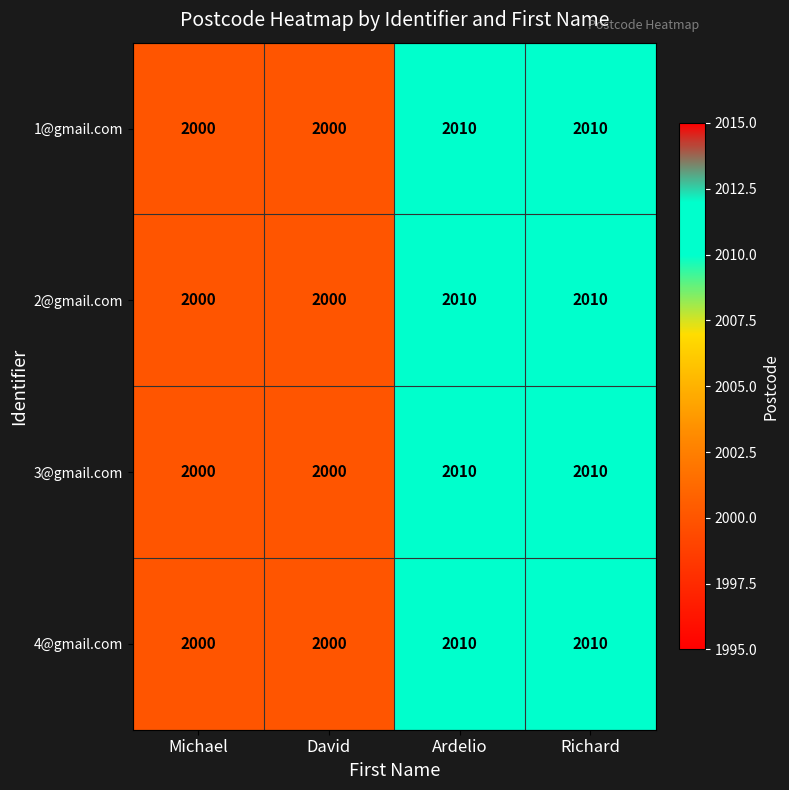

Count the number of data series in this chart.

4